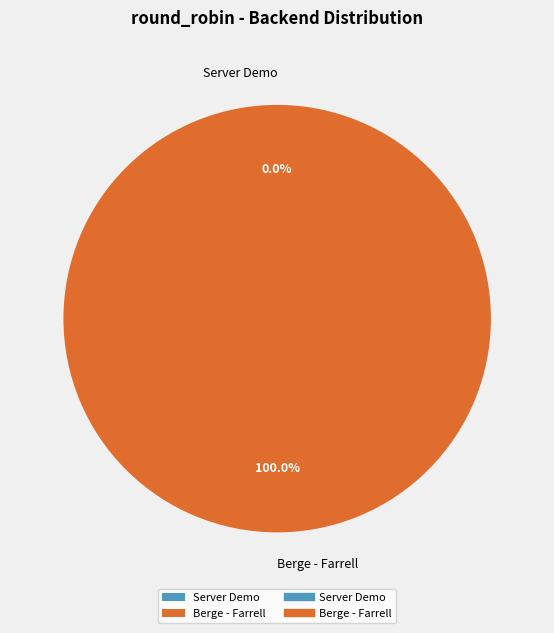

To the nearest percent, what is the difference between the largest and smallest slice percentages?

100%